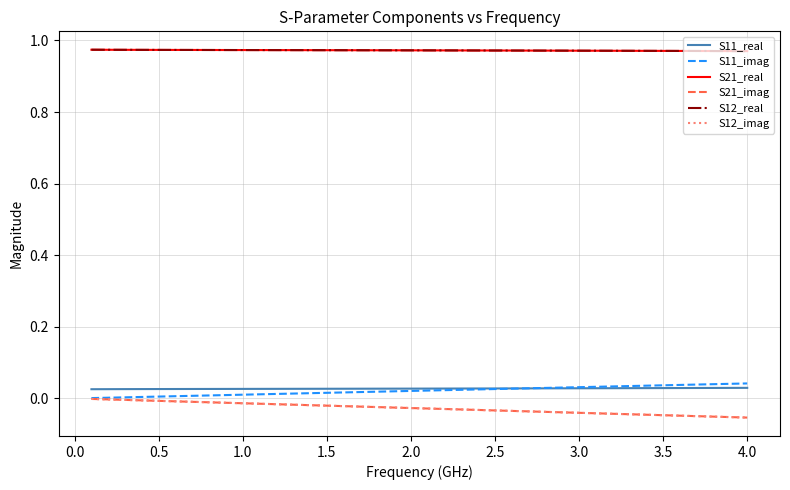

How many lines are shown in the chart?

6